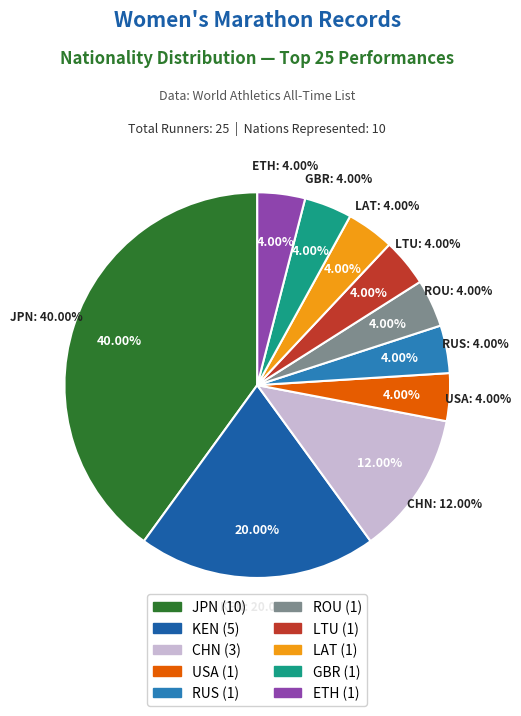

Which slice is the smallest?

ROU